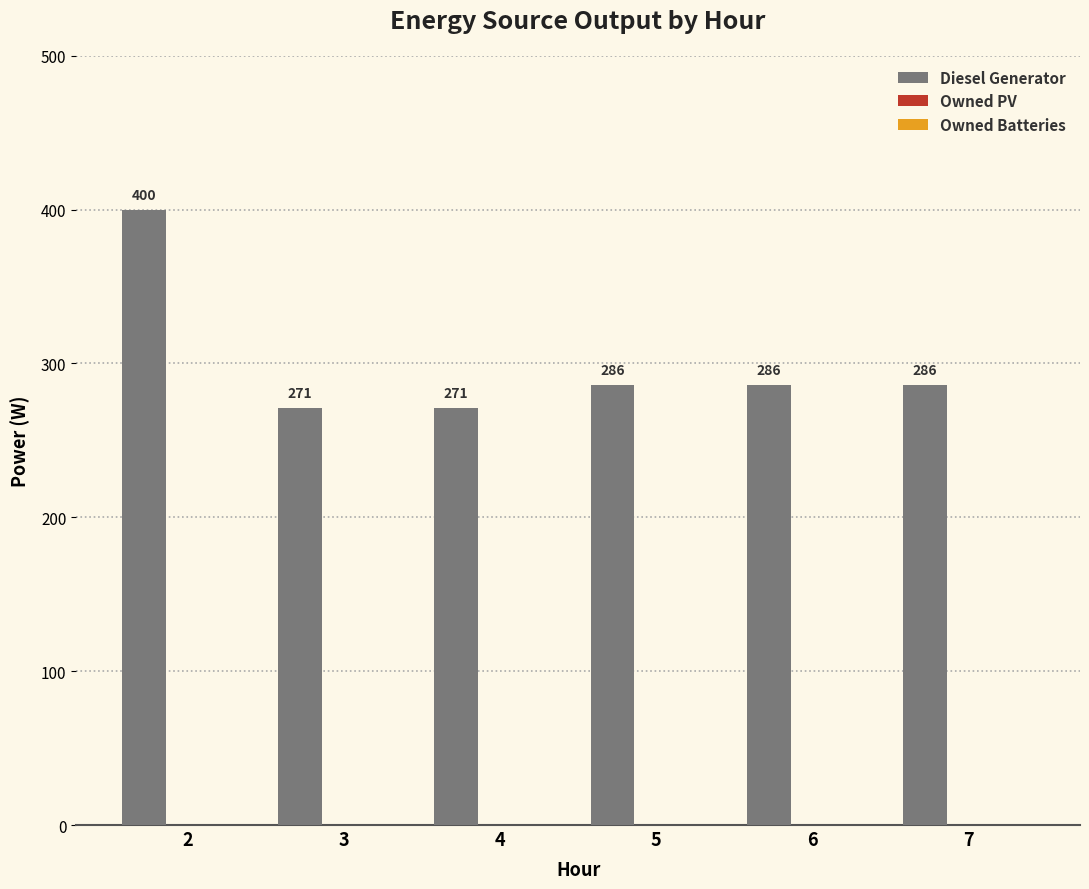

How many categories are shown in the chart?

6